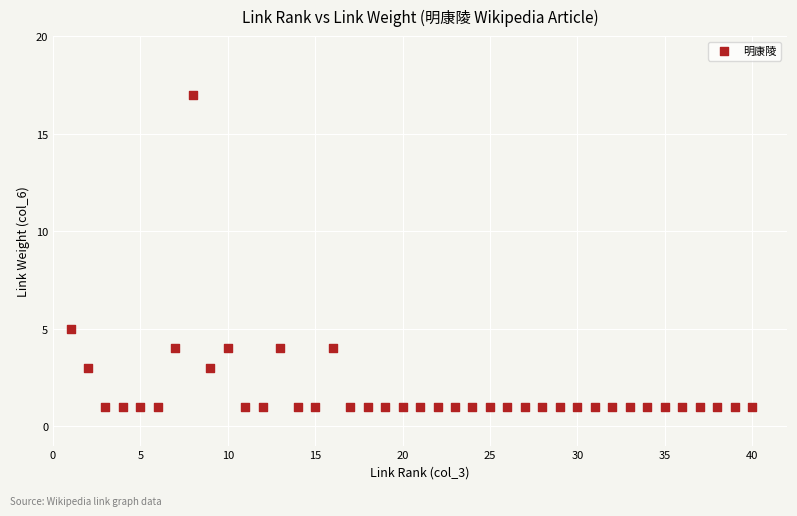

What Y value in the scatter plot is closest to 9?

5